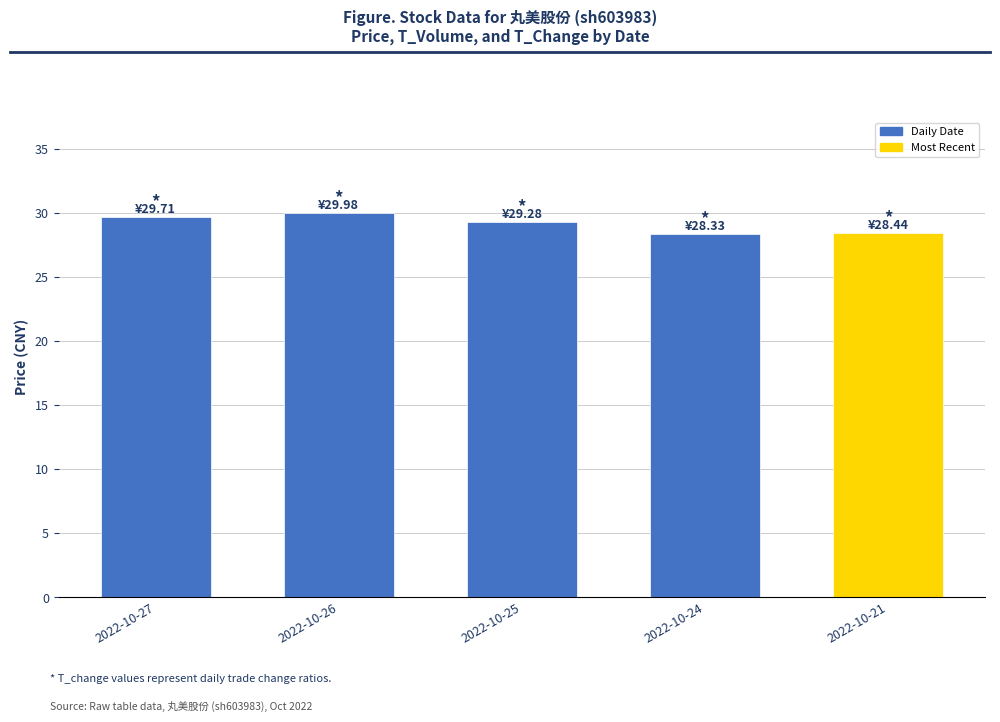

What is the minimum value shown in the chart?

28.3